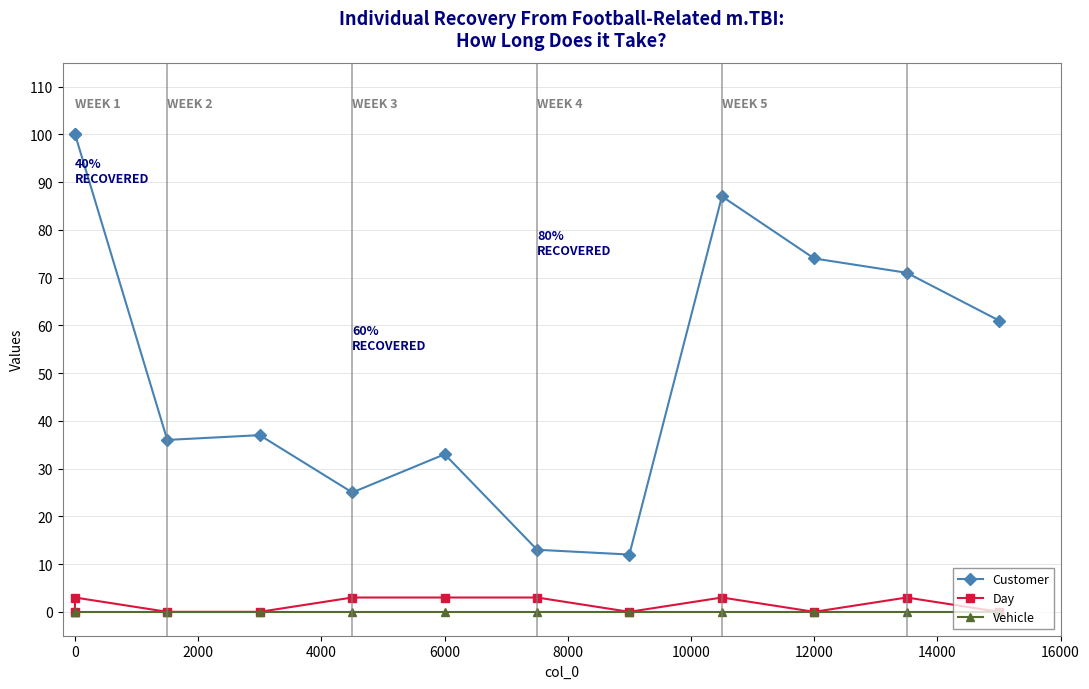

True or false: Day has more than 0 interior local peaks.

True